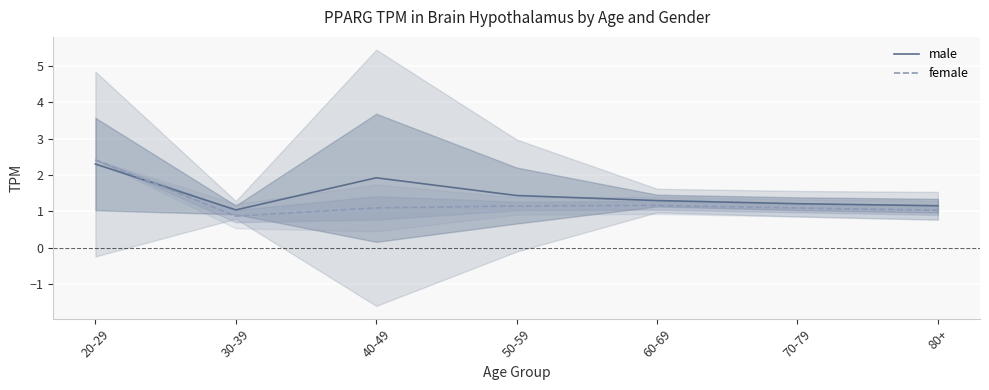

Reading left to right, list all the values displayed in this chart.

male: 2.3	1.0	1.9	1.4	1.3	1.2	1.2
female: 2.4	0.9	1.1	1.1	1.2	1.1	1.0